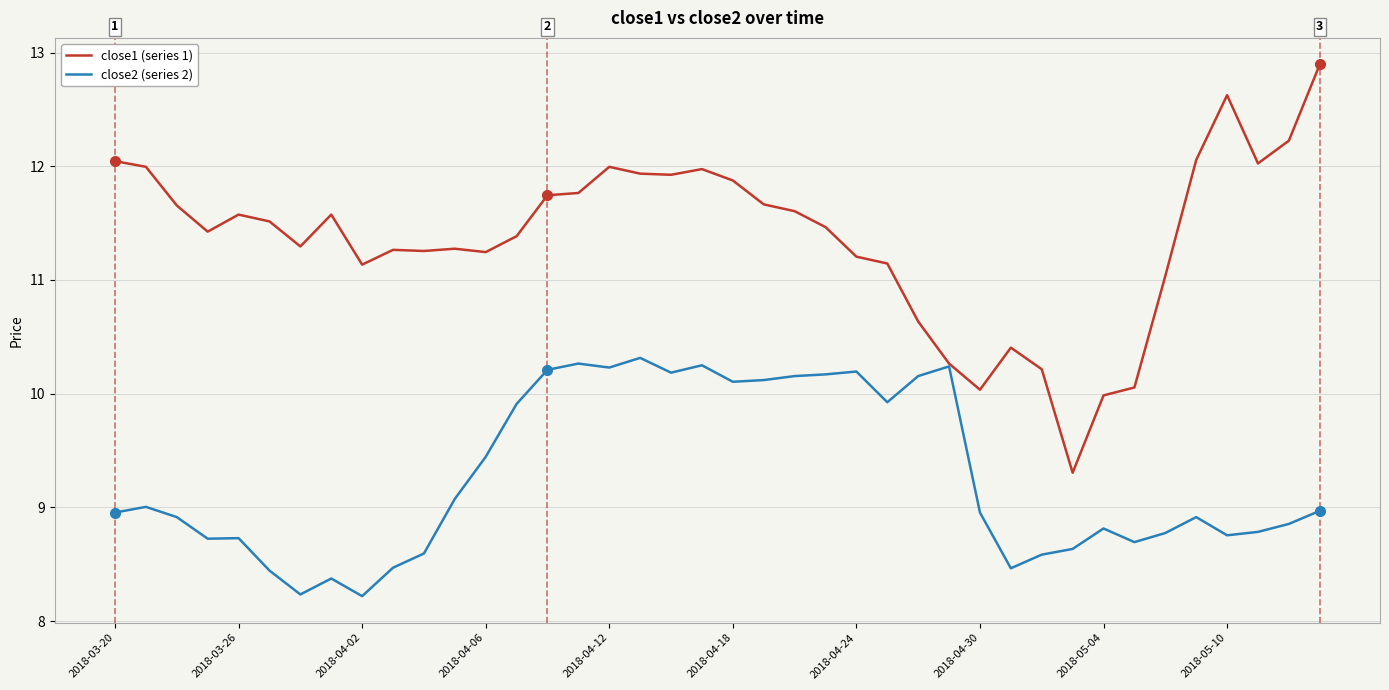

Which series has the widest spread of values?

close1 (series 1)